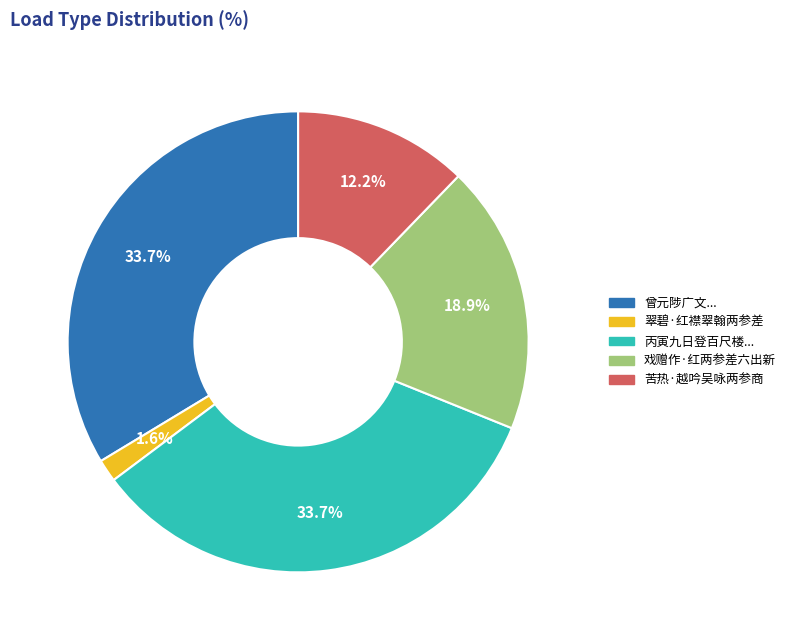

Is there a majority slice in this chart?

No